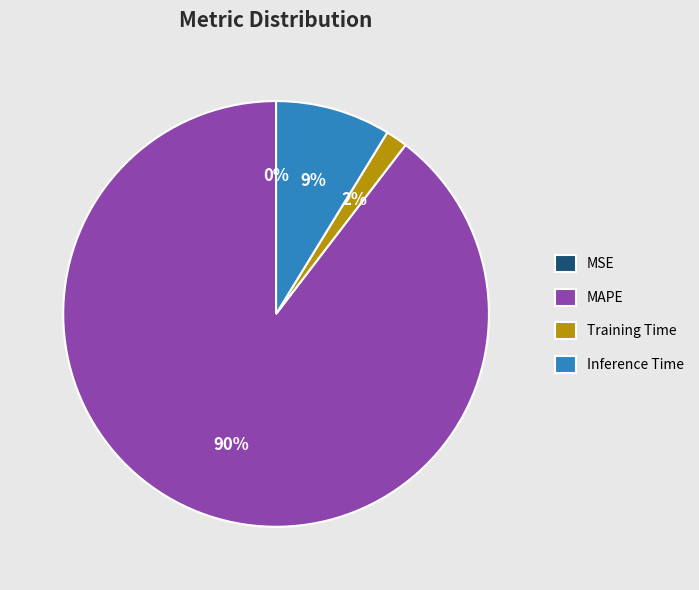

Is MAPE the majority of the pie?

Yes